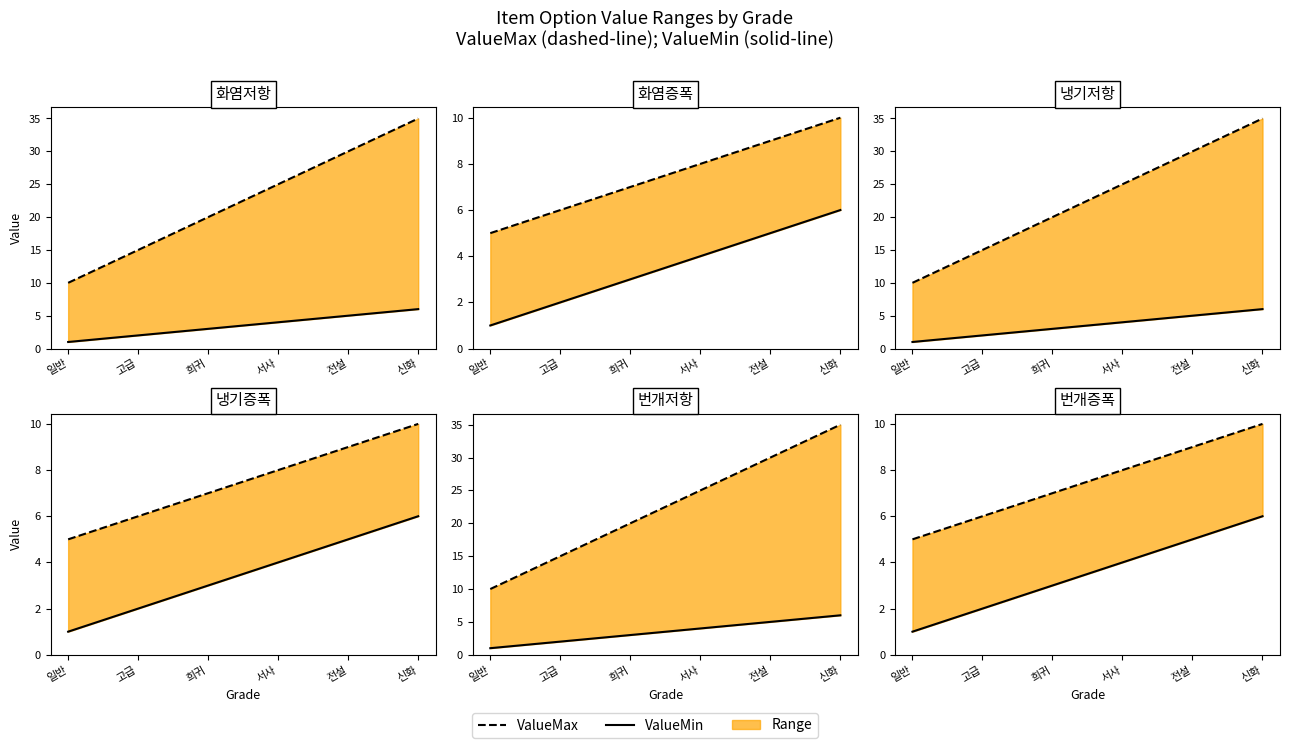

Which label corresponds to the smallest value in the chart?

일반